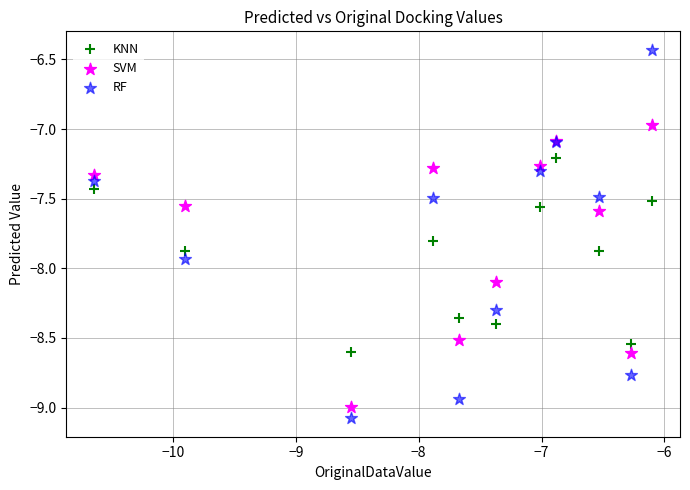

What are all the series names shown in the legend?

KNN, SVM, RF